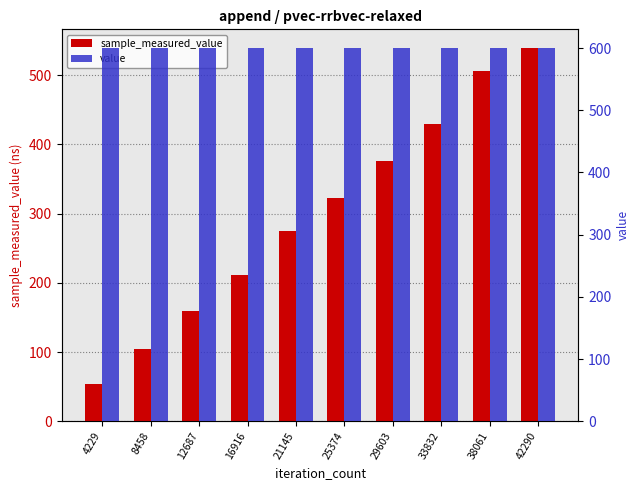

Reading left to right, extract all data points from this chart.

sample_measured_value: 4229=53.3	8458=104.9	12687=159.0	16916=211.9	21145=274.2	25374=323.1	29603=375.1	33832=429.2	38061=505.4	42290=539.0
value: 4229=600.0	8458=600.0	12687=600.0	16916=600.0	21145=600.0	25374=600.0	29603=600.0	33832=600.0	38061=600.0	42290=600.0